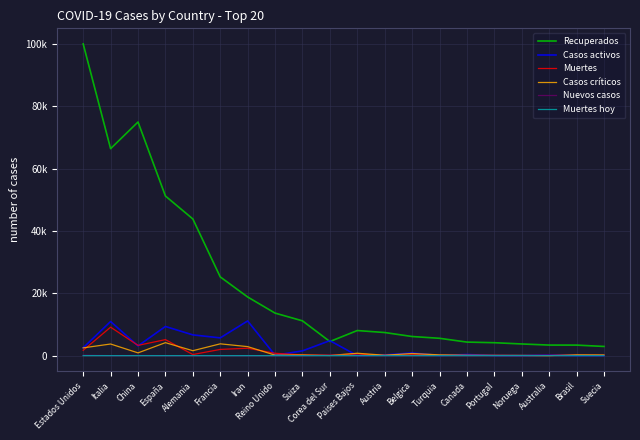

What are all the series names shown in the legend?

Recuperados, Casos activos, Muertes, Casos críticos, Nuevos casos, Muertes hoy